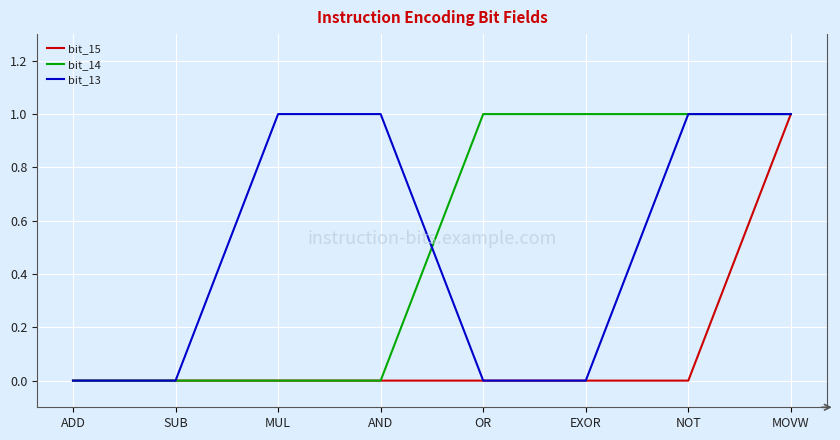

Does the chart display data point markers on the line(s)?

No